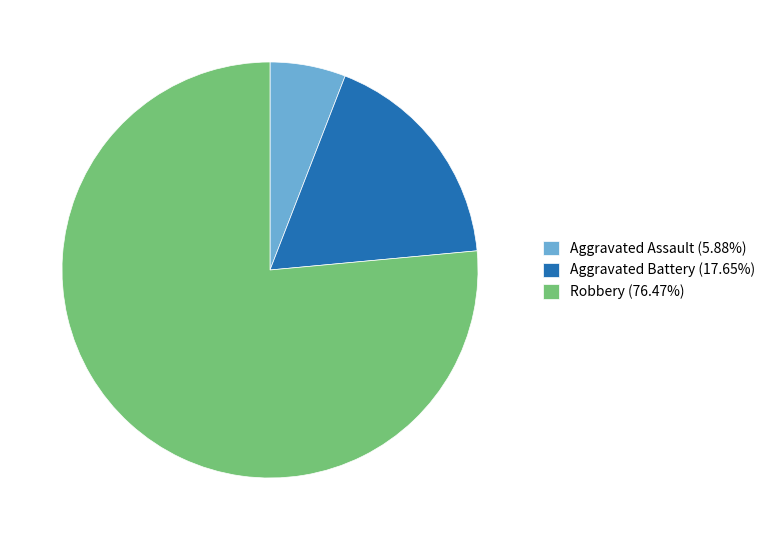

Is Aggravated Battery the majority of the pie?

No